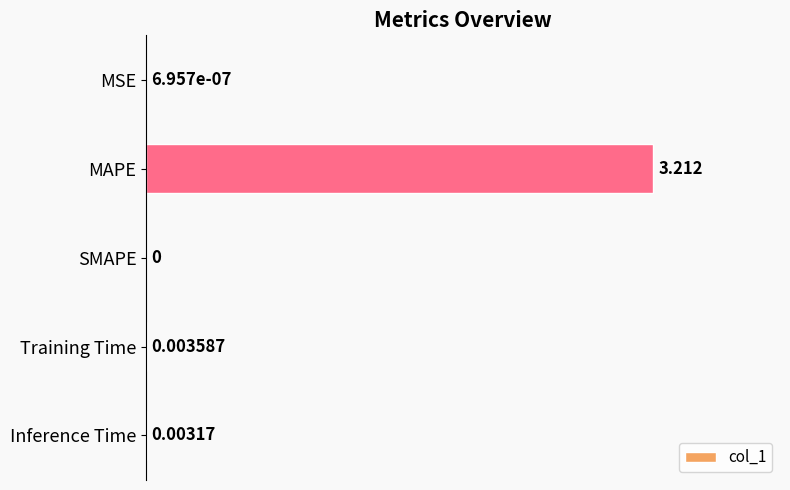

Which has a higher value, Training Time or MAPE?

MAPE